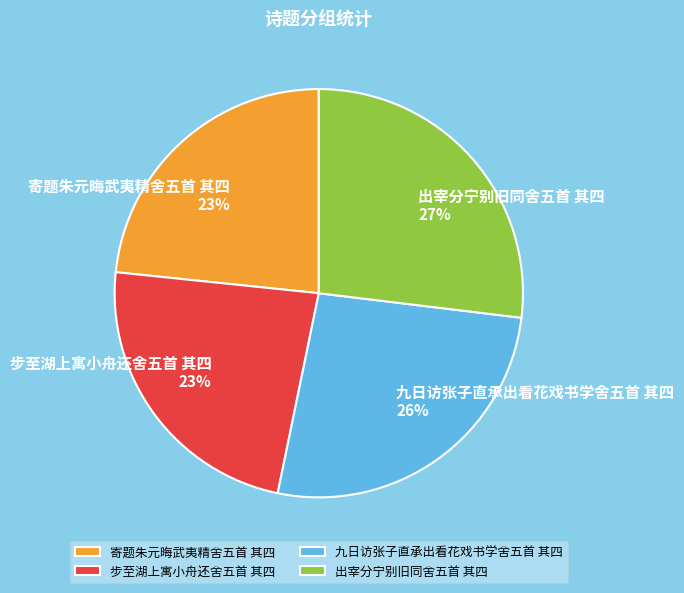

What is the largest slice in the pie chart?

出宰分宁别旧同舍五首 其四